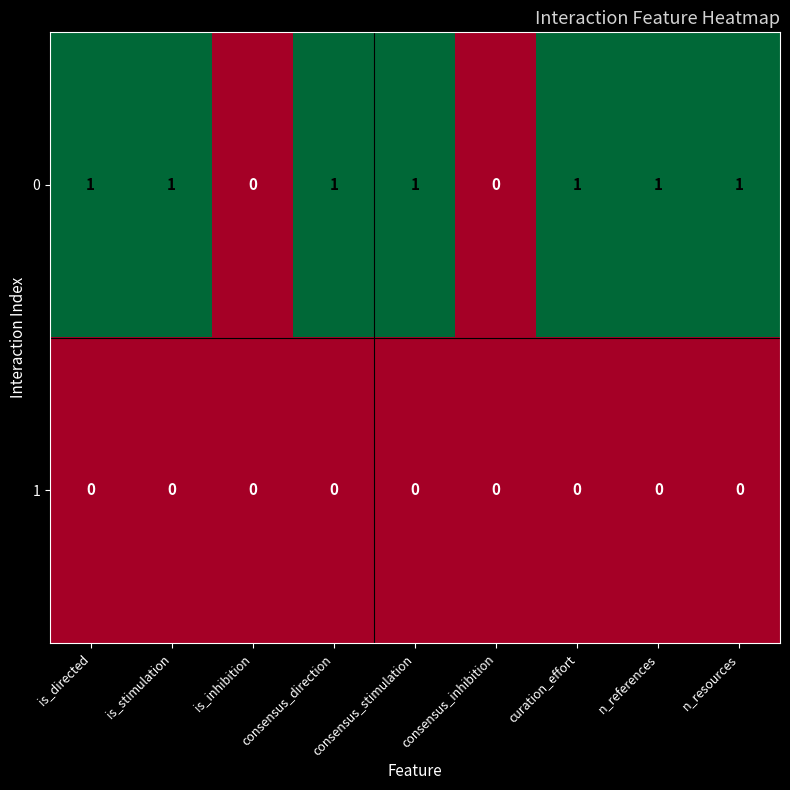

List the series in order of their overall mean, highest first.

0, 1